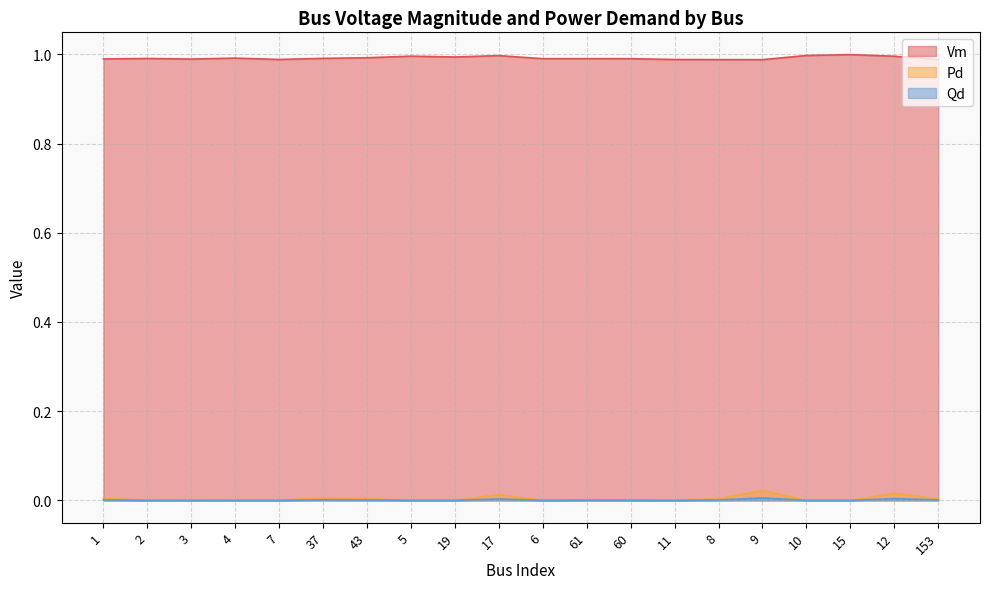

At which category is the sum across all series the highest?

9